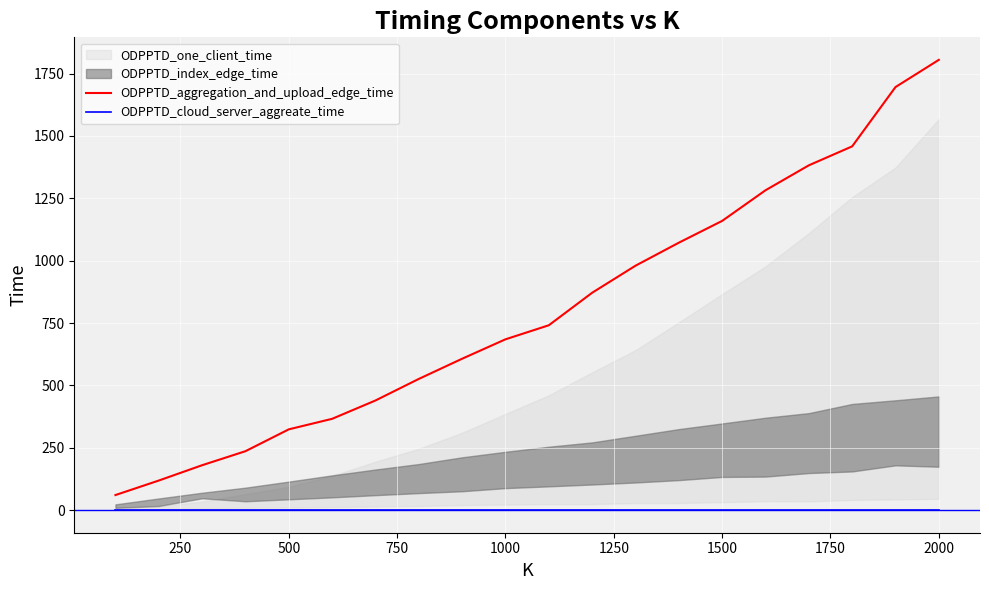

At which label does ODPPTD_aggregation_and_upload_edge_time reach its peak?

2000